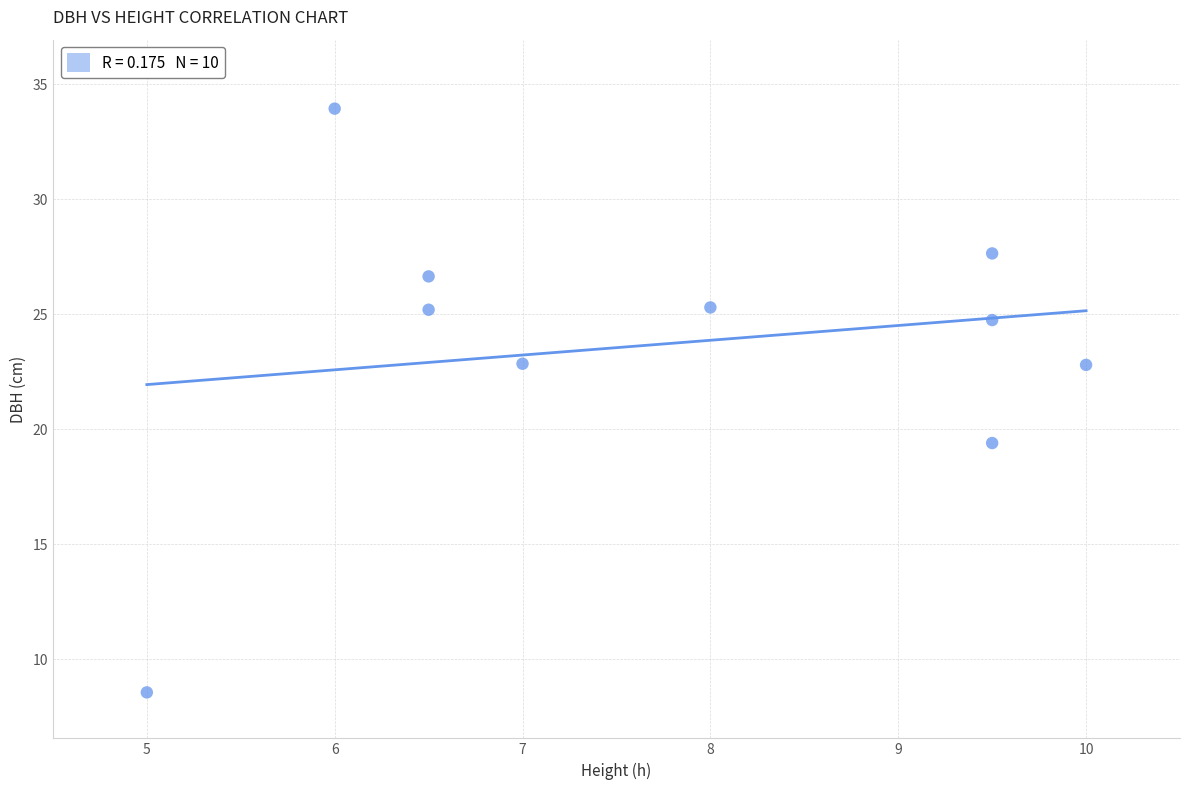

What is the average Y value?

23.7